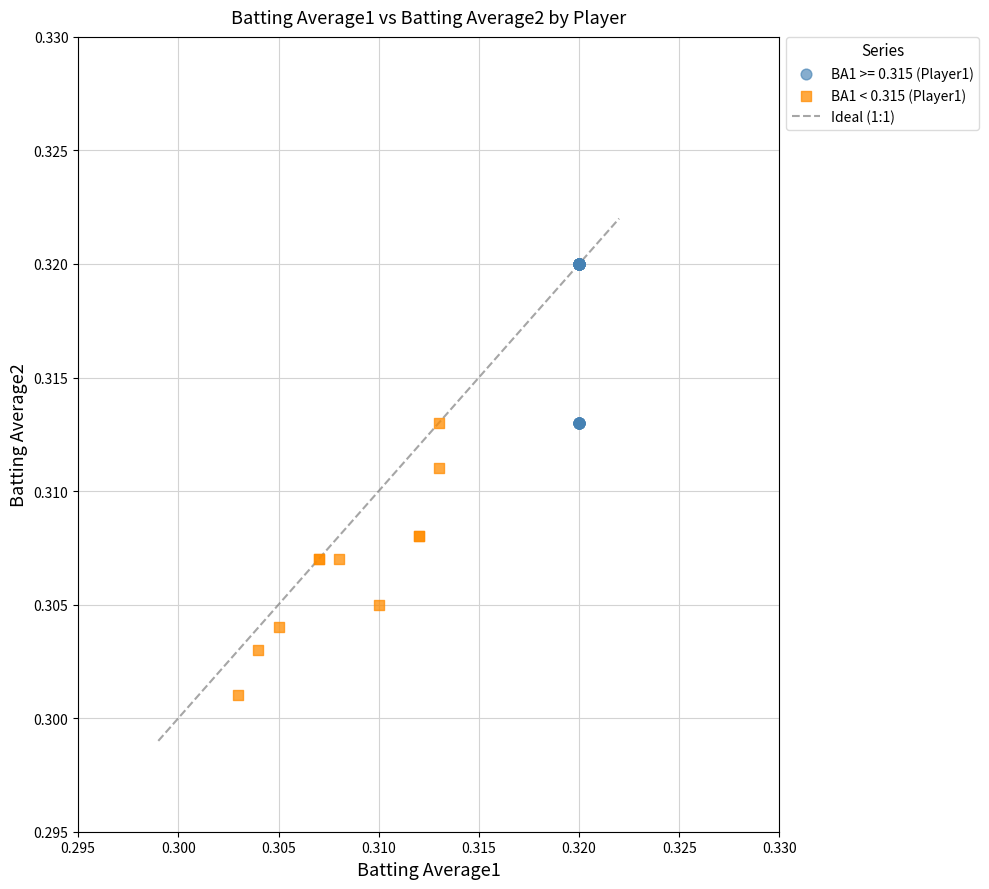

Which series contains the lowest Y value?

BA1 < 0.315 (Player1)